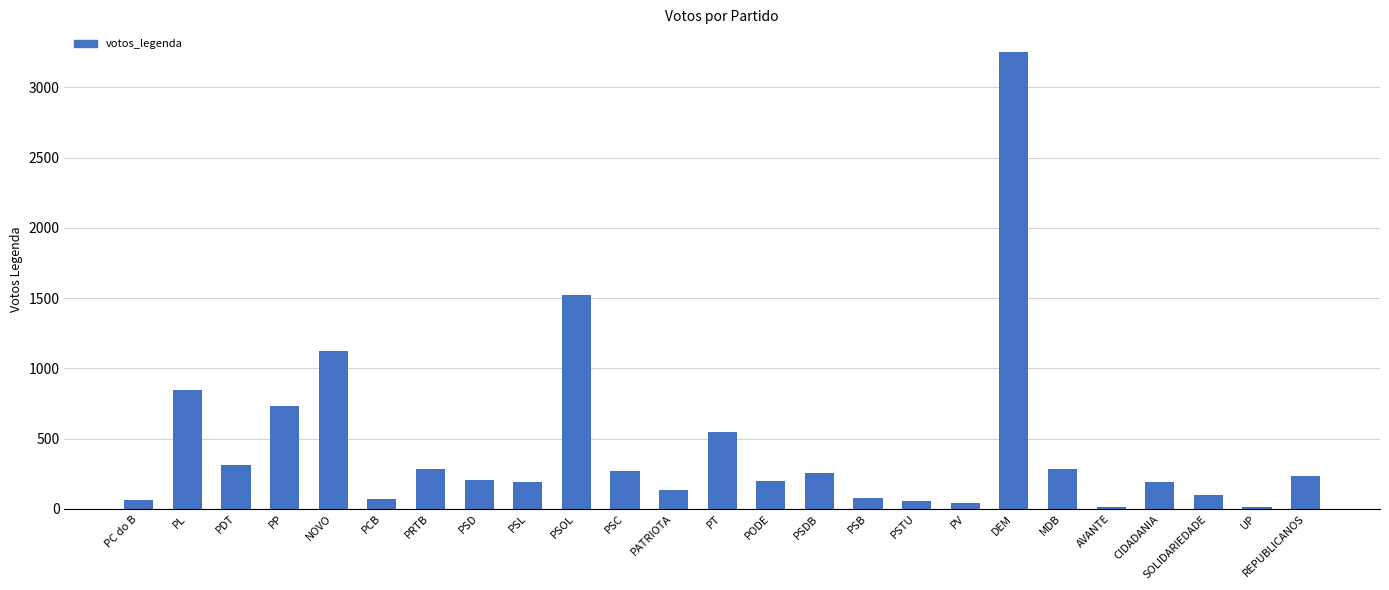

What is the label of the 18th bar from the left?

PV